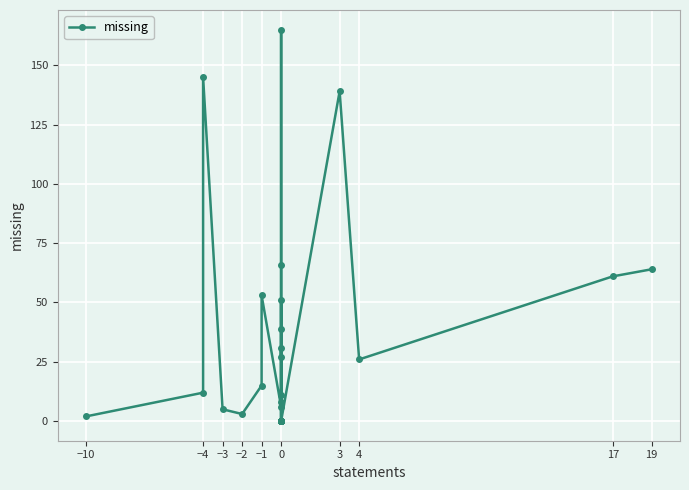

Reading left to right, transcribe all the data shown in this chart.

2	12	145	5	3	15	53	6	51	27	31	0	0	0	0	0	0	0	0	0	0	0	0	0	0	0	0	0	0	11	8	39	66	165	0	0	139	26	61	64